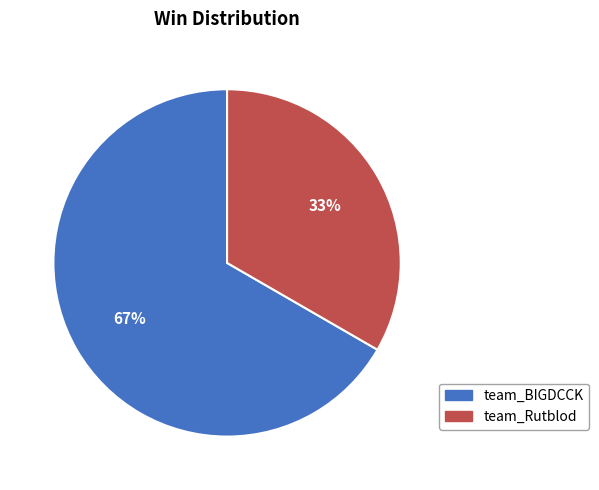

Is there a majority slice in this chart?

Yes